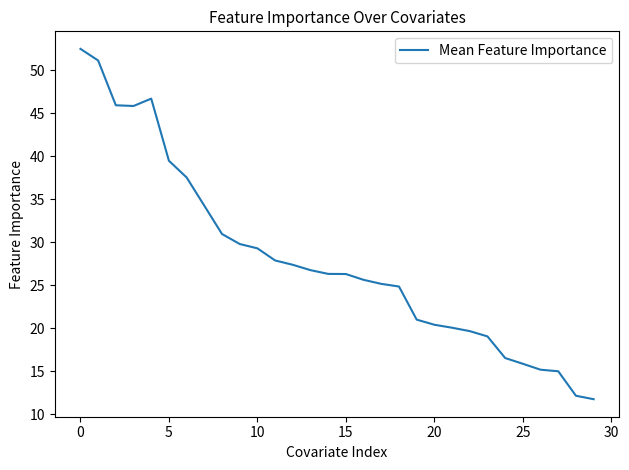

Reading left to right, what are all the values shown in this chart?

52.5	51.1	45.9	45.9	46.7	39.5	37.5	34.3	31.0	29.8	29.3	27.9	27.4	26.8	26.3	26.3	25.6	25.2	24.9	21.0	20.4	20.1	19.7	19.0	16.5	15.9	15.2	15.0	12.1	11.7